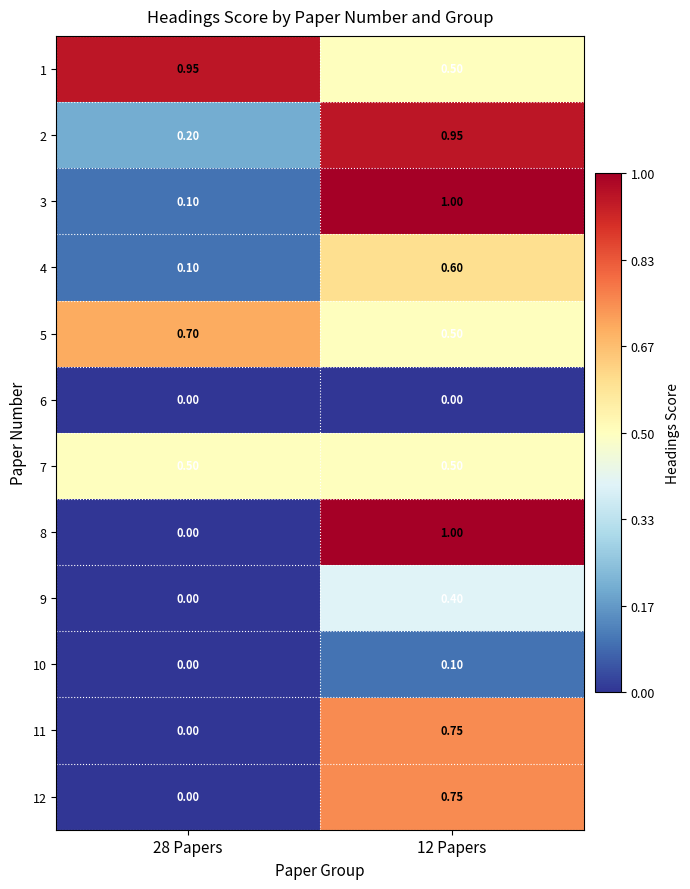

Reading left to right, extract all data points from this chart.

1: 28 Papers=0.9	12 Papers=0.5
2: 28 Papers=0.2	12 Papers=0.9
3: 28 Papers=0.1	12 Papers=1.0
4: 28 Papers=0.1	12 Papers=0.6
5: 28 Papers=0.7	12 Papers=0.5
6: 28 Papers=0.0	12 Papers=0.0
7: 28 Papers=0.5	12 Papers=0.5
8: 28 Papers=0.0	12 Papers=1.0
9: 28 Papers=0.0	12 Papers=0.4
10: 28 Papers=0.0	12 Papers=0.1
11: 28 Papers=0.0	12 Papers=0.8
12: 28 Papers=0.0	12 Papers=0.8